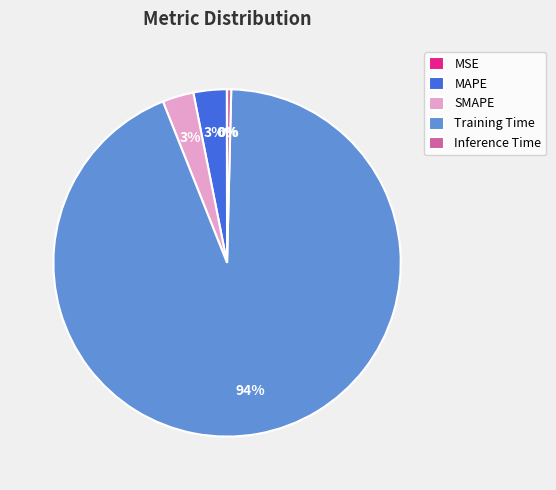

Which category has the biggest portion of the pie?

Training Time